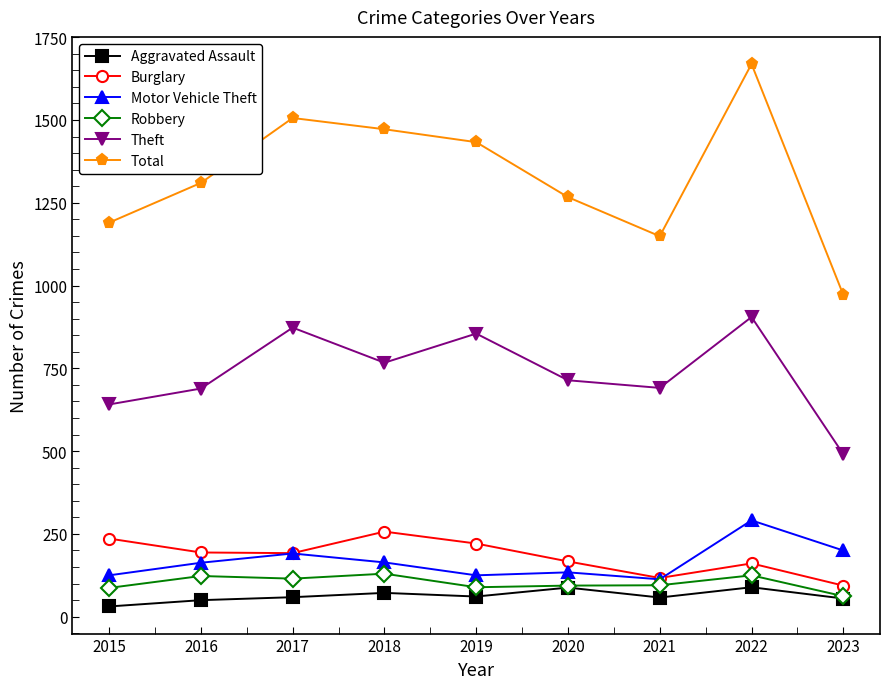

Which series has the largest total across all categories?

Total